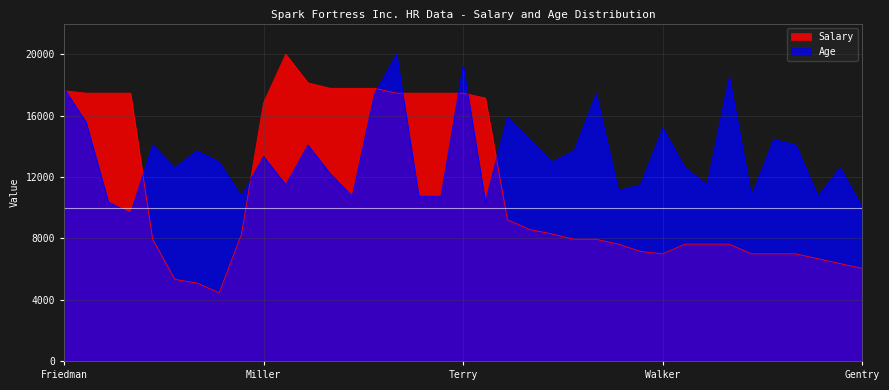

How many times do Age and Salary cross each other?

8